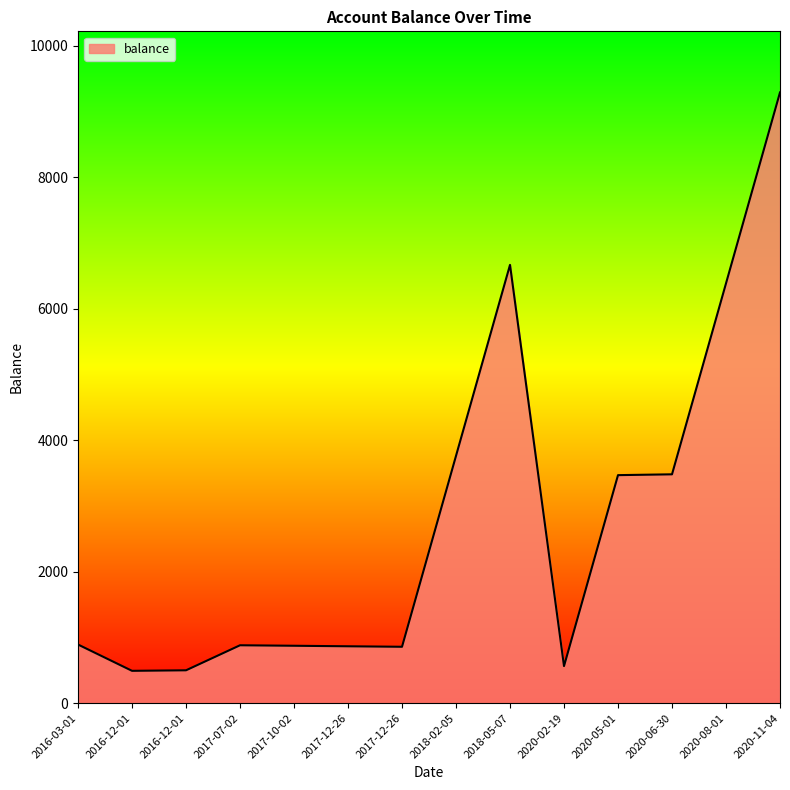

How many points are lower than both their immediate neighbors (excluding endpoints)?

3